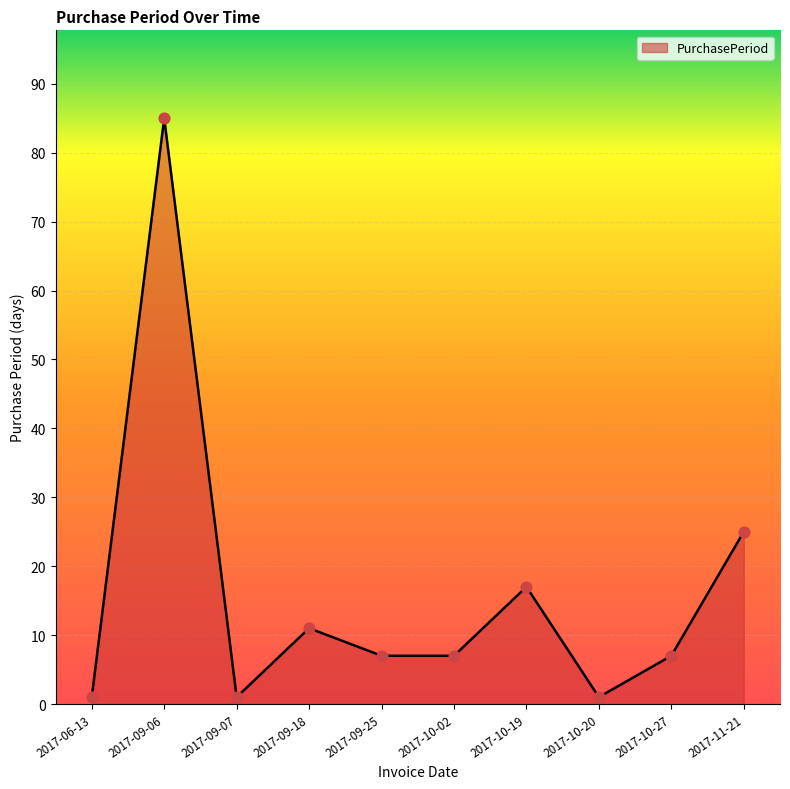

Approximately how many times larger is the value at 2017-11-21 compared to 2017-10-27?

3.6